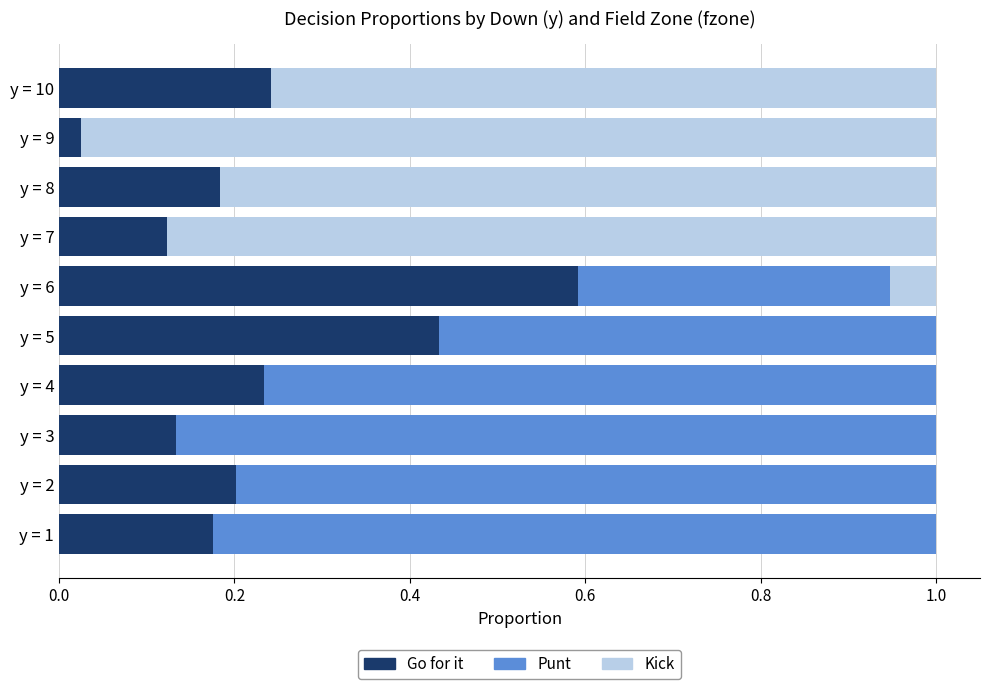

What is the sum of all Go for it values?

2.3